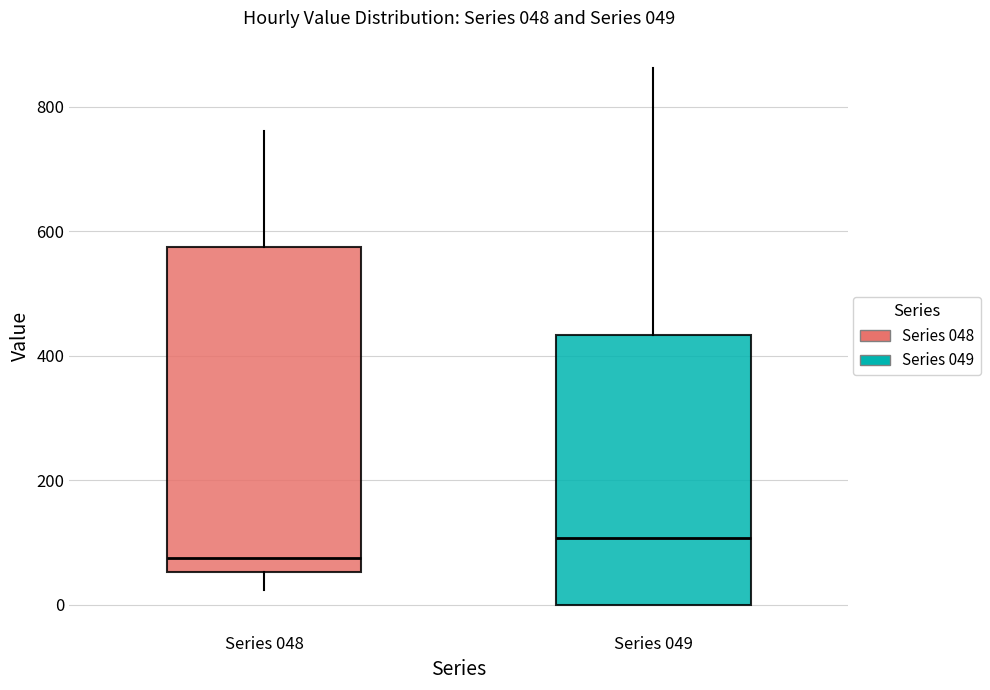

Which box is the tallest, from its lower edge to its upper edge?

Series 048